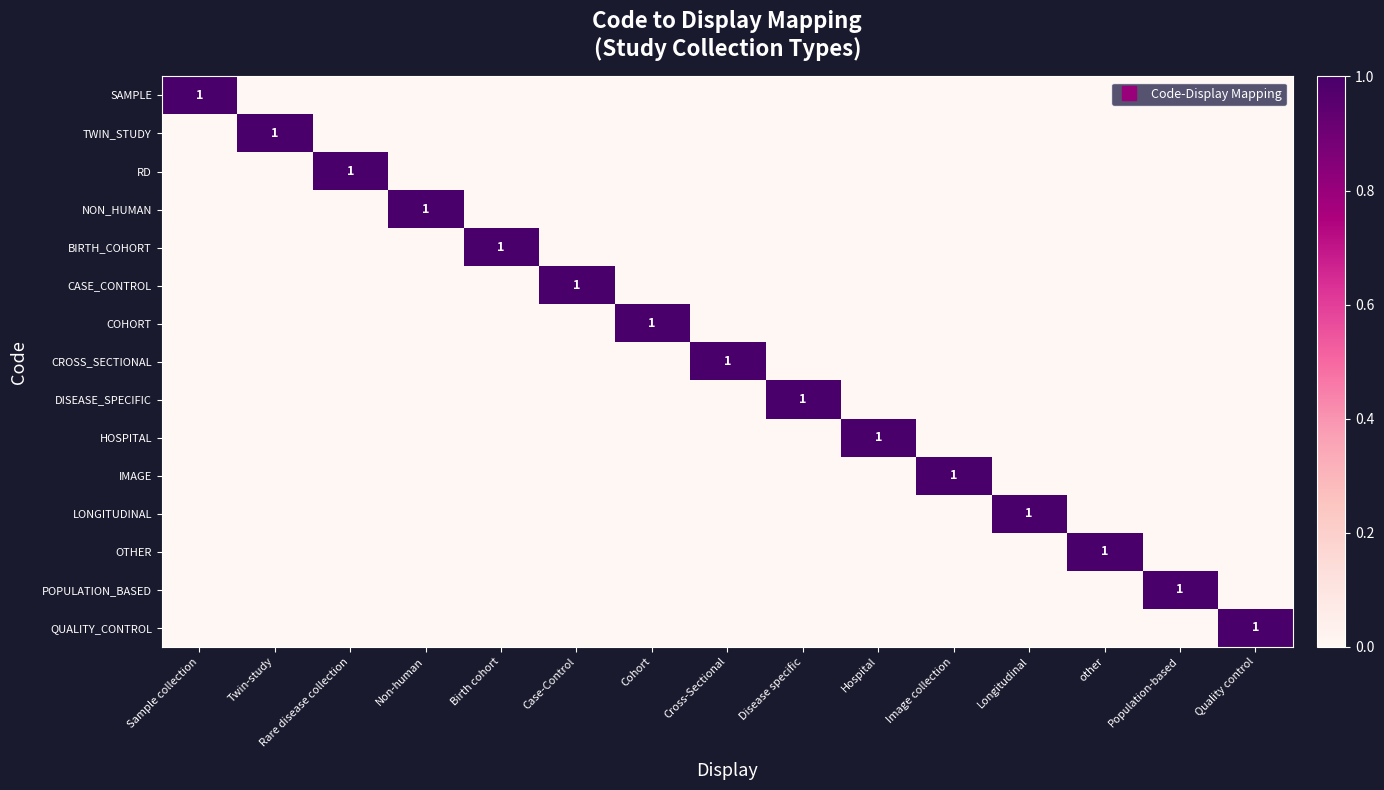

Which series has the largest range (max minus min)?

SAMPLE